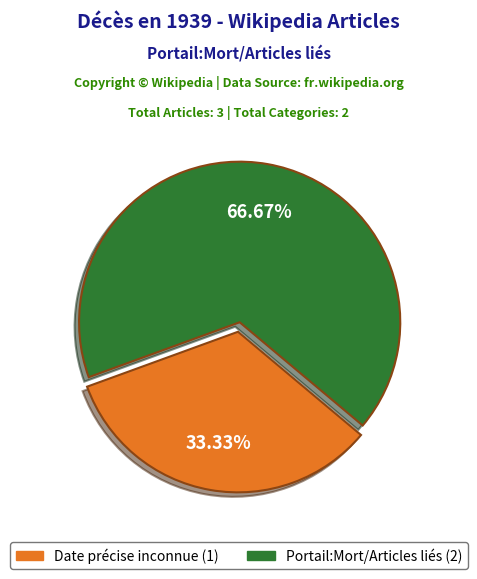

Which slice is the largest?

Portail:Mort/Articles liés